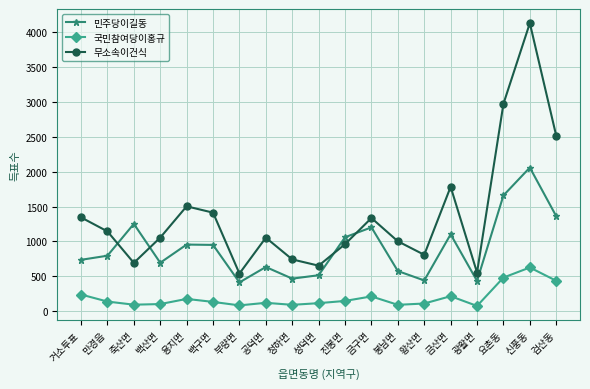

Is this an area chart (filled region under the line)?

No